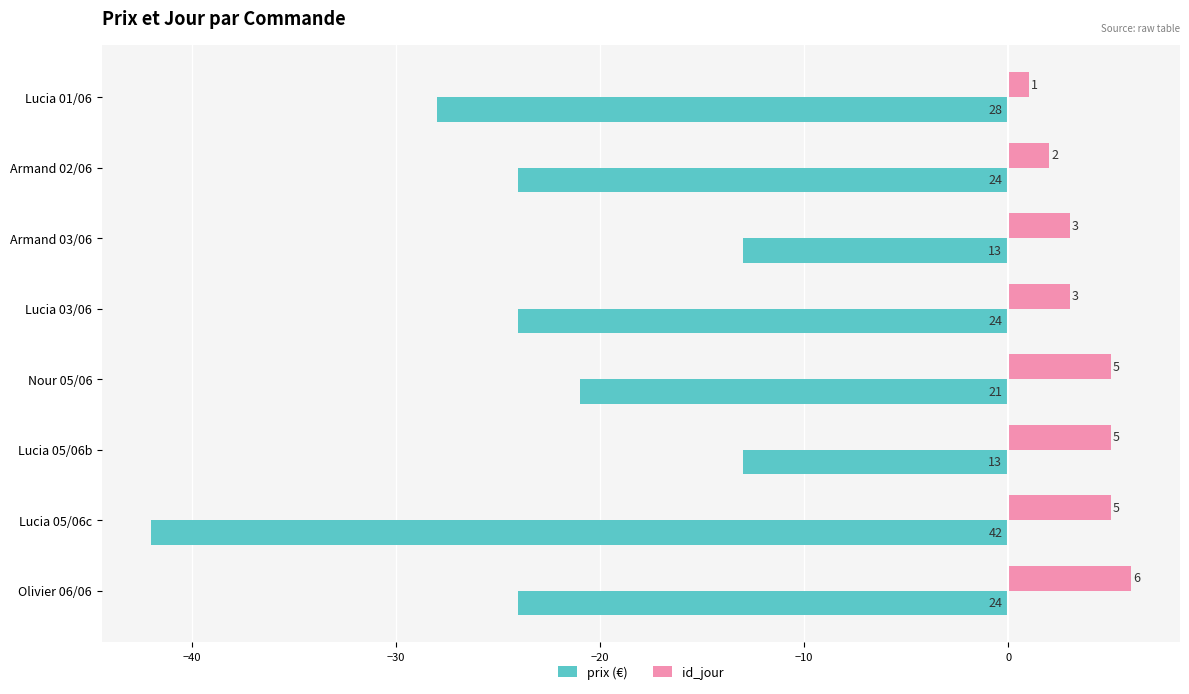

How many data points in prix (€) are above -24?

3